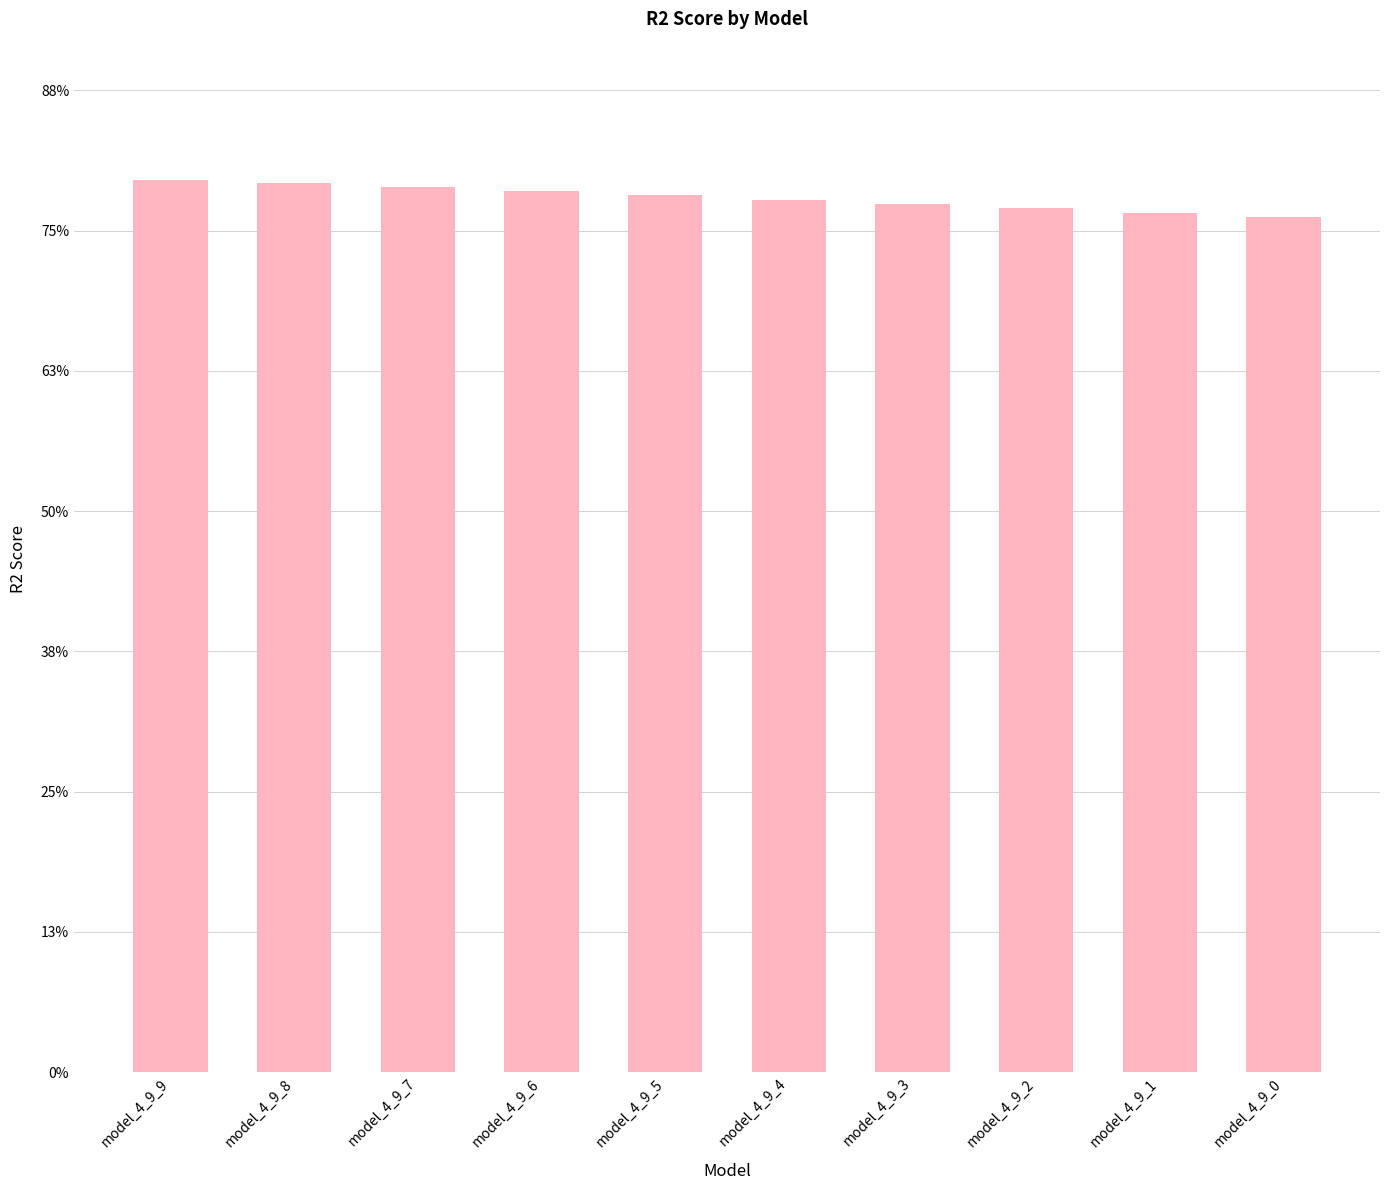

Does the chart contain any negative values?

No